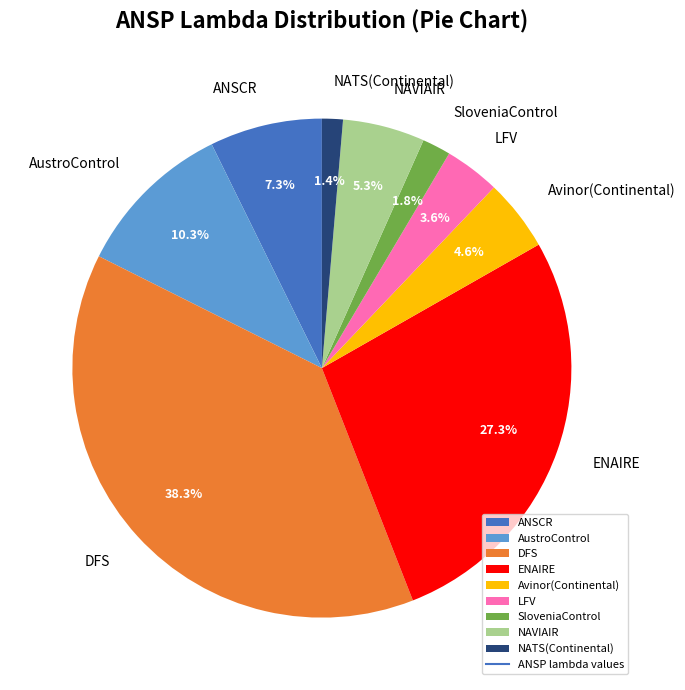

To the nearest percent, what portion does ANSCR represent?

7%